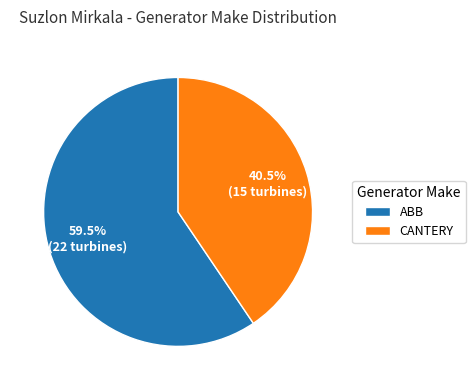

Count the number of slices in the pie.

2